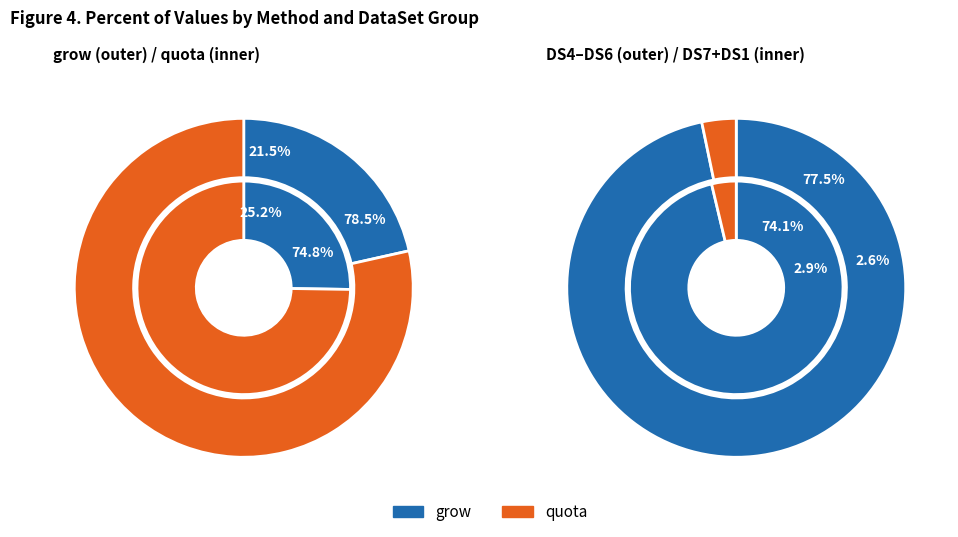

The DS6 slice represents 5% of the pie. True or false?

False